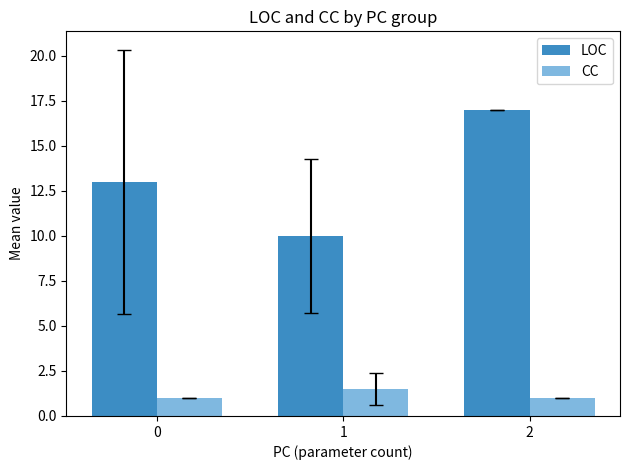

The value of CC at 0 is 1.0. True or false?

True